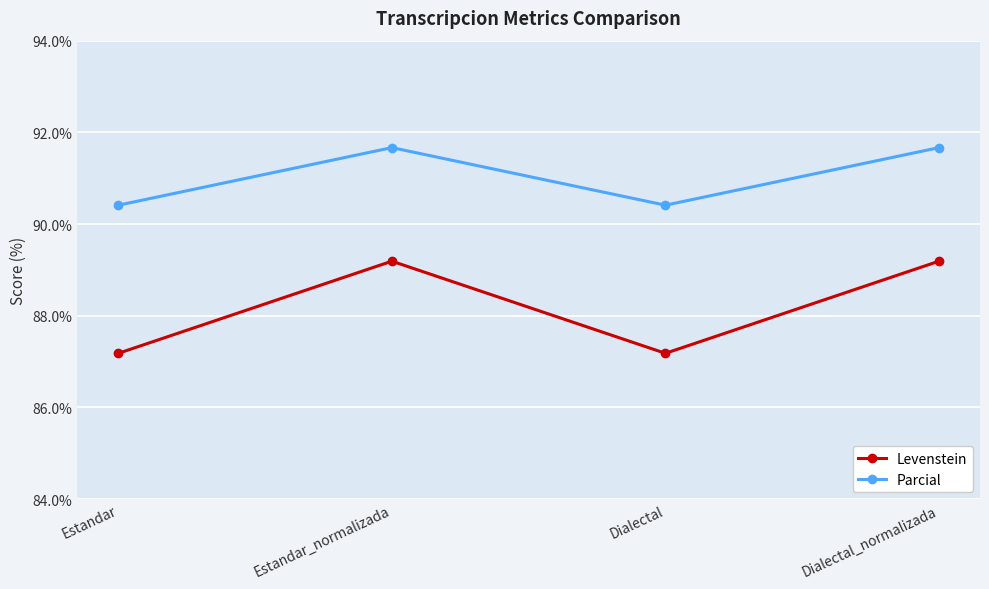

List the series in order of their overall mean, highest first.

Parcial, Levenstein